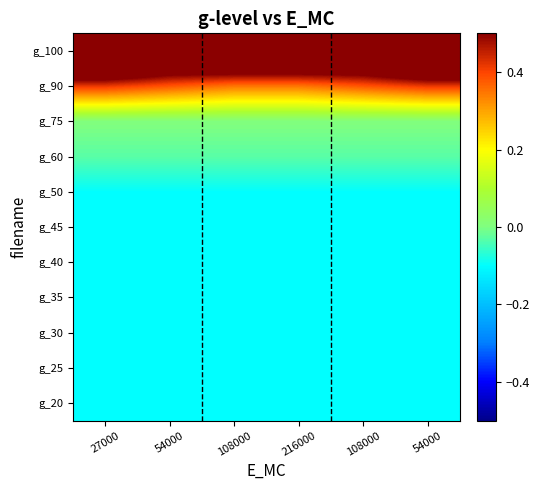

How many series are shown in this chart?

11